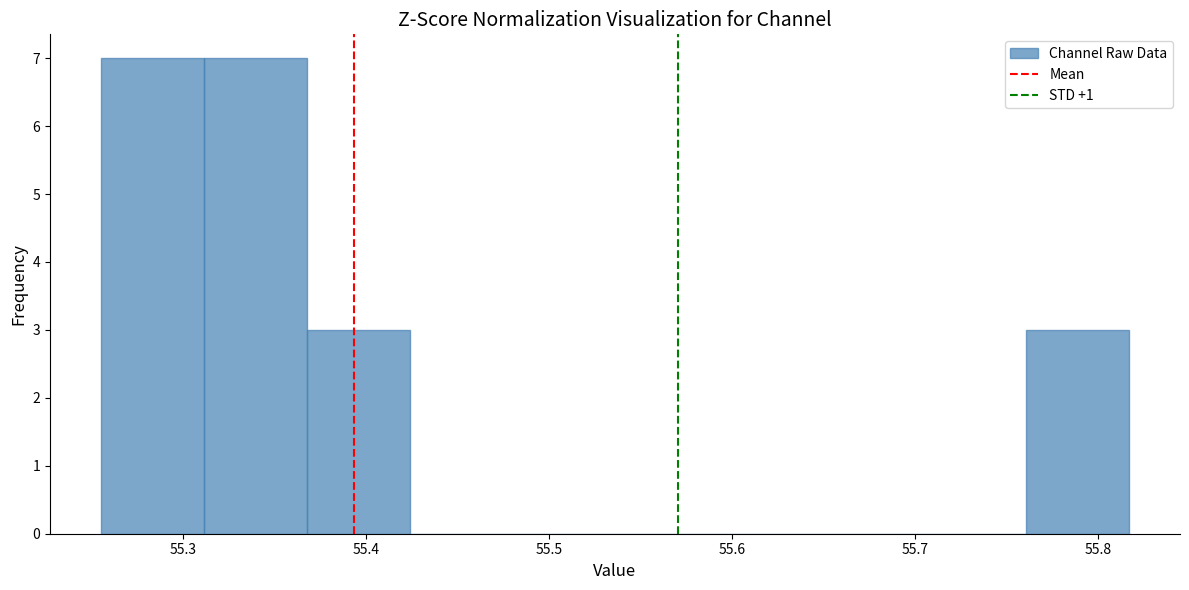

Reading left to right, transcribe this chart: for each bar, give the range it covers on the x-axis and its height. Neither the bar edges nor the heights are printed on the chart, so give them approximately, as read against the axes.

55.26 to 55.31: 7
55.31 to 55.37: 7
55.37 to 55.42: 3
55.42 to 55.48: 0
55.48 to 55.54: 0
55.54 to 55.59: 0
55.59 to 55.65: 0
55.65 to 55.70: 0
55.70 to 55.76: 0
55.76 to 55.82: 3